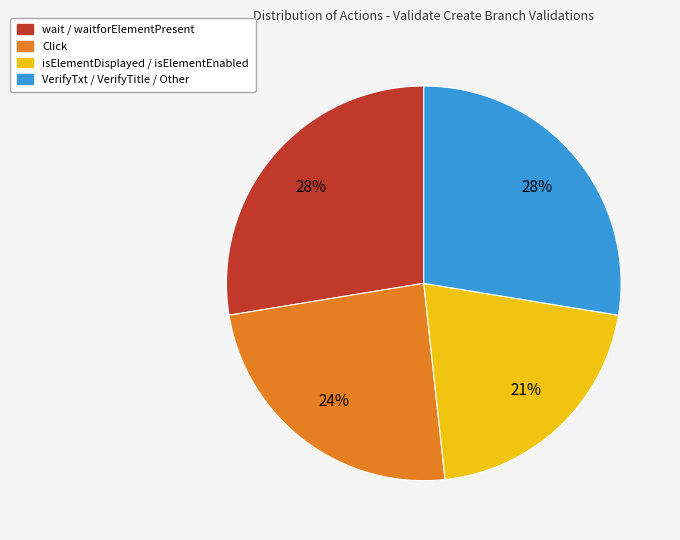

How many slices are in this pie chart?

4